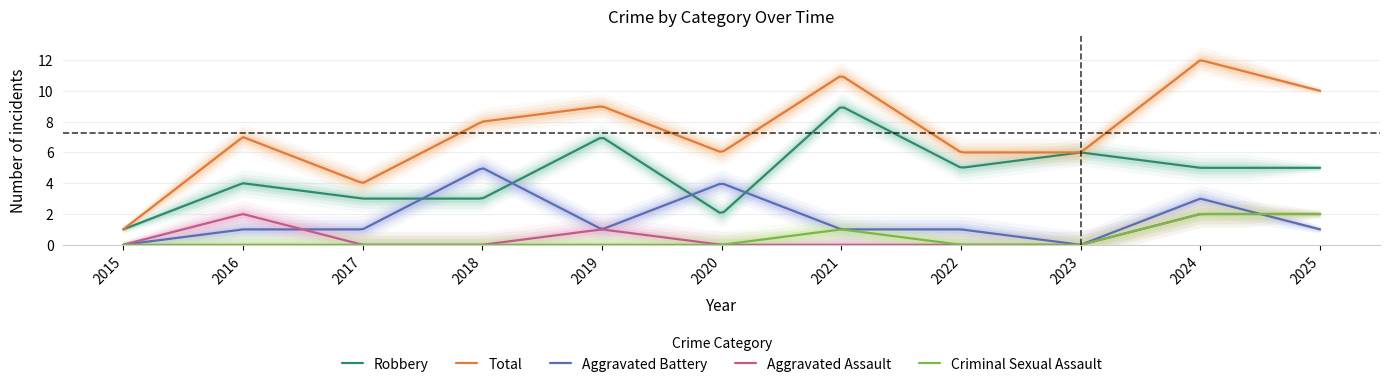

What is the value of the Aggravated Battery point at the 4th from the left?

5